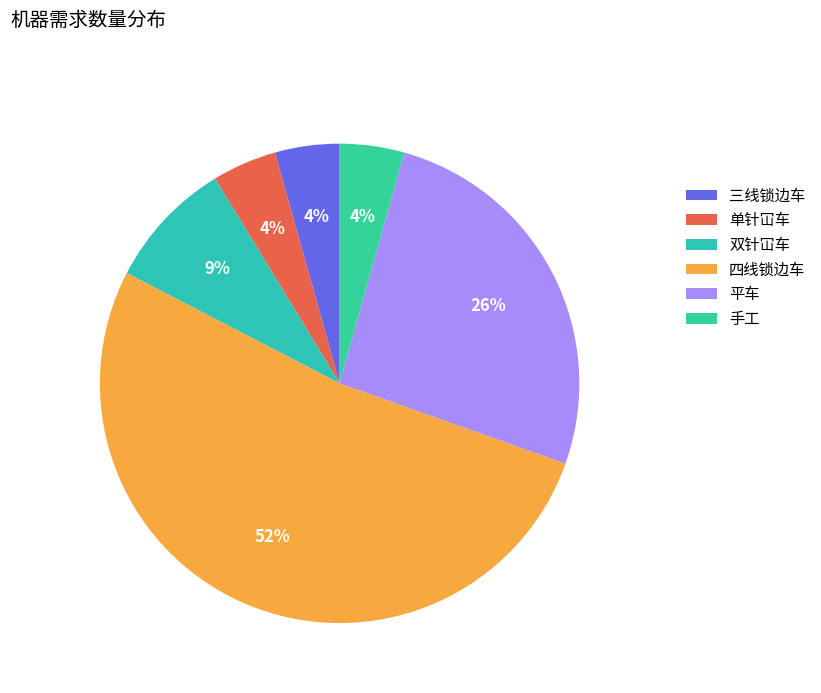

How many slices are in this pie chart?

6